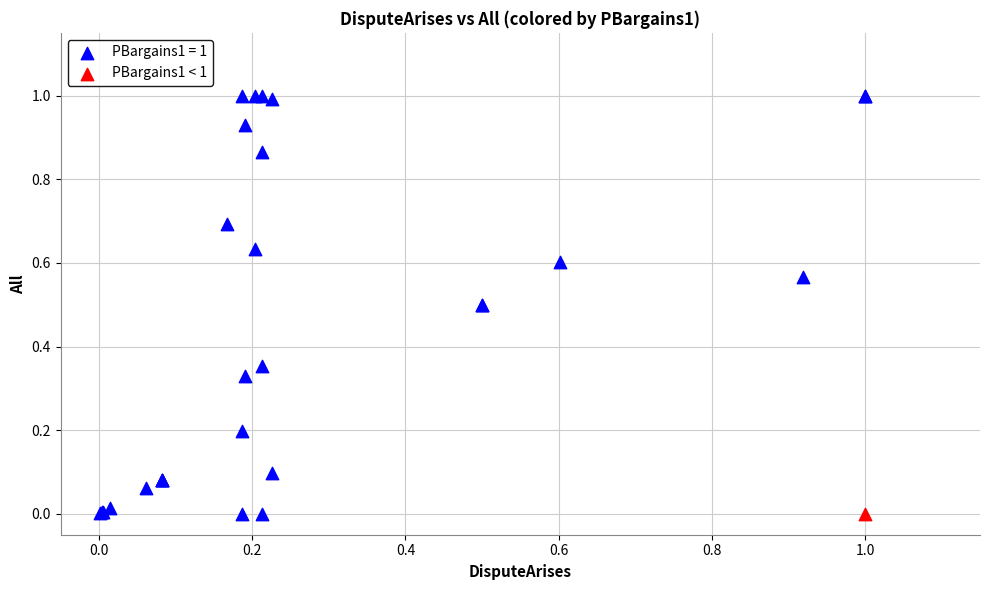

What are all the series names shown in the legend?

PBargains1 = 1, PBargains1 < 1